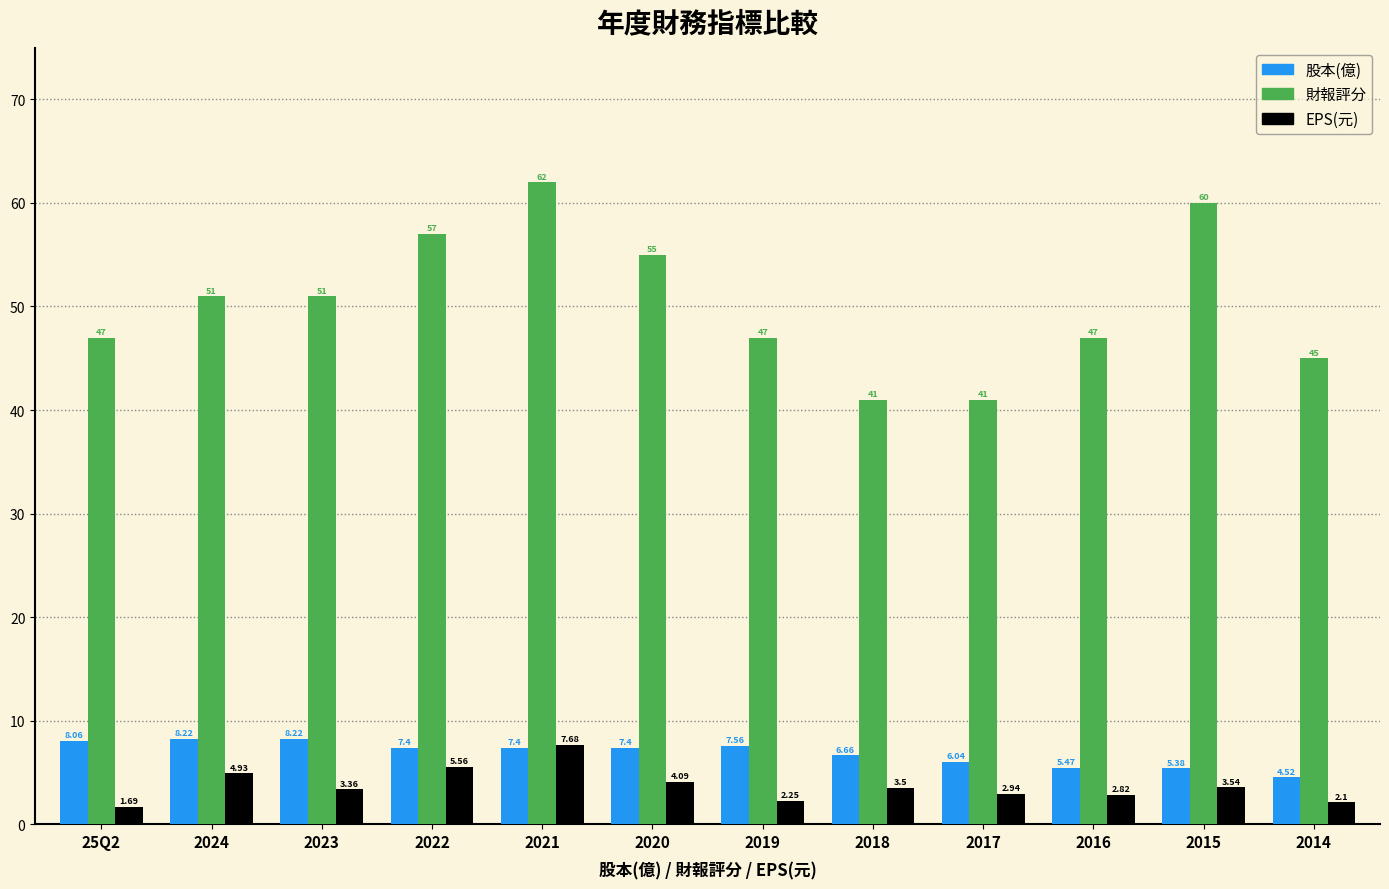

What is the difference between the second highest and second lowest values in the 財報評分 series?

19.0